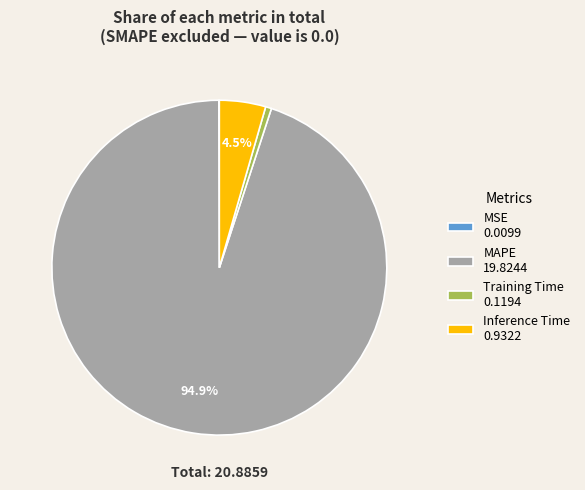

Is the sum of MAPE and Training Time greater than half?

Yes